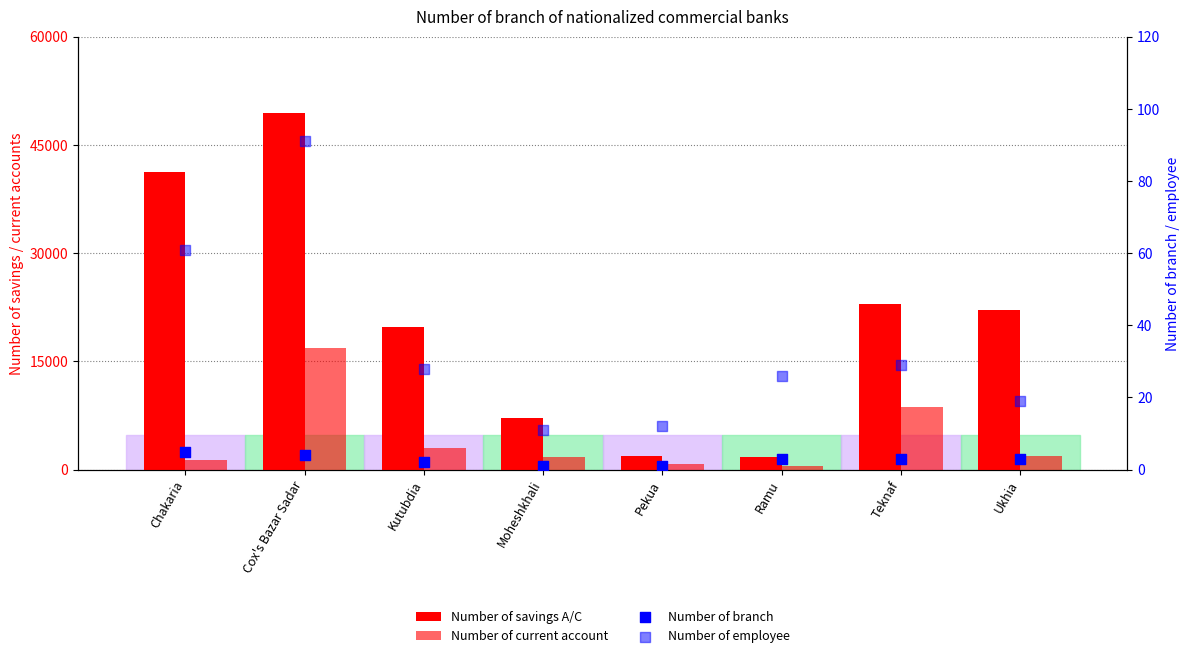

Which series contains the lowest Y value?

Number of branch